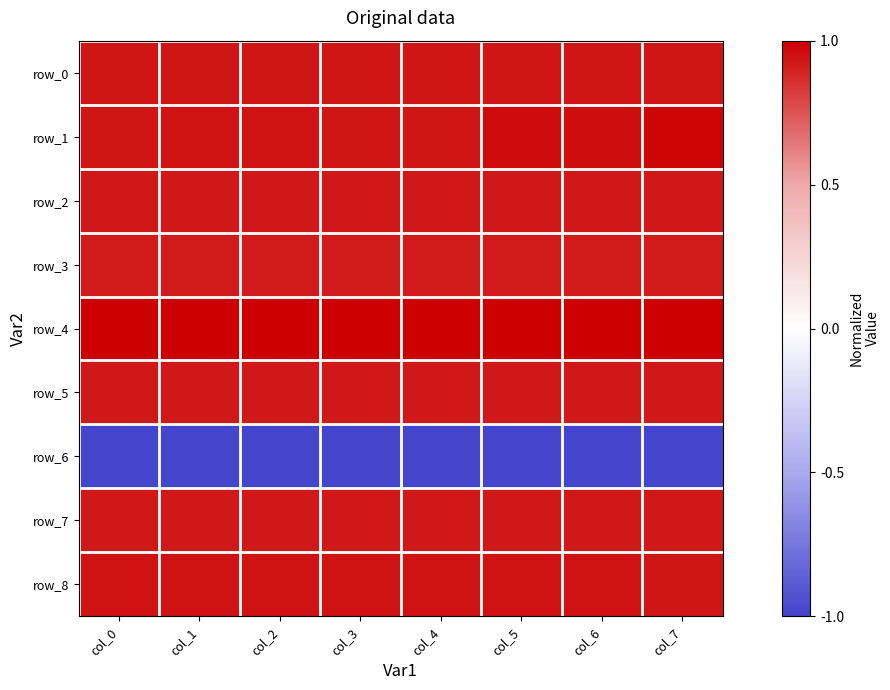

Which series changed the most between col_4 and col_6?

row_1